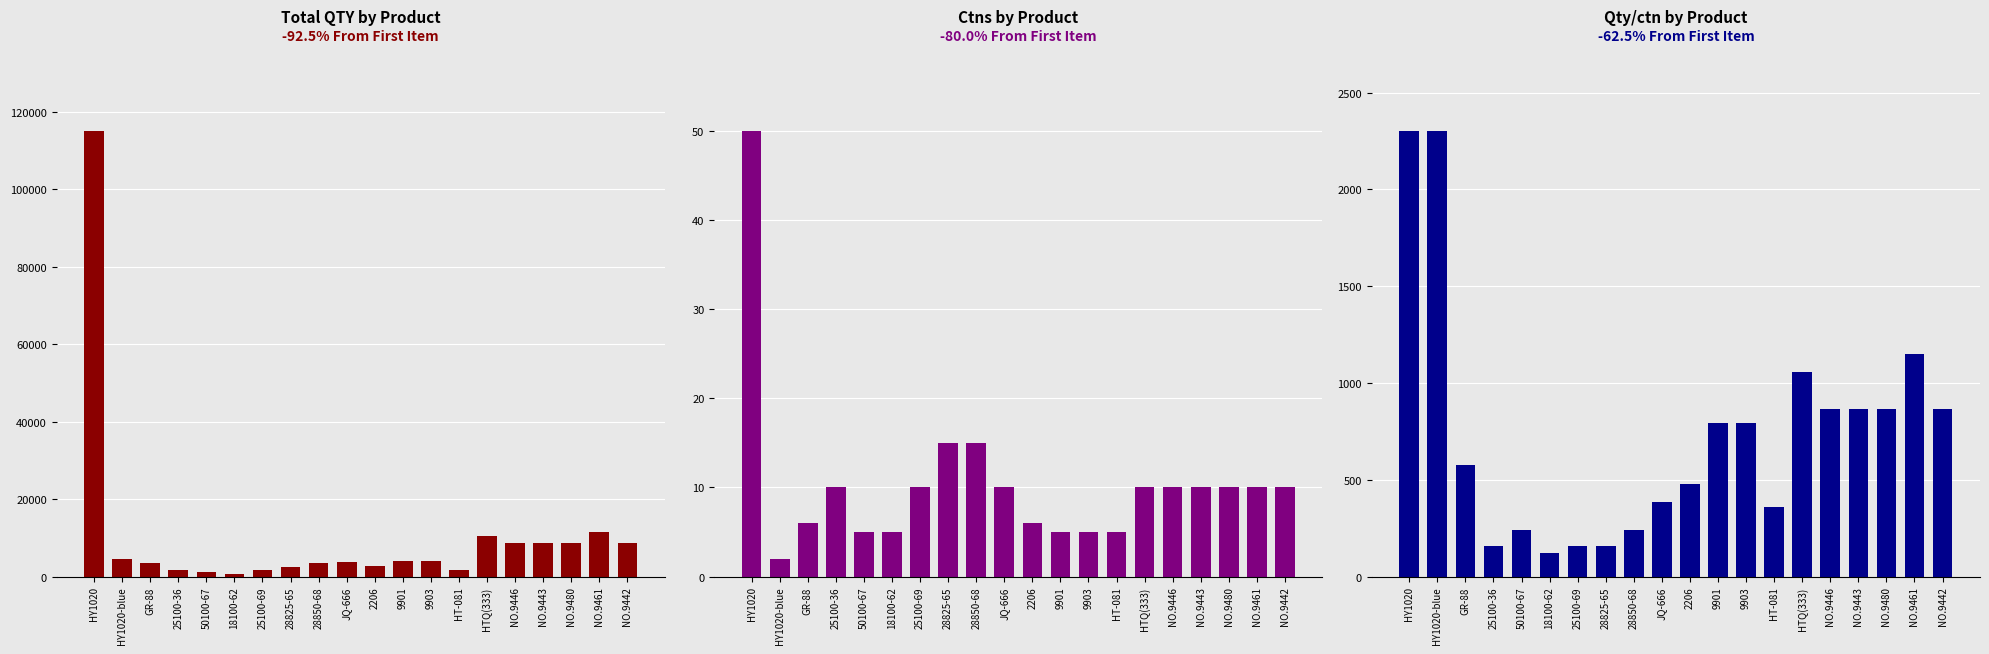

Is the value of Qty/ctn at NO.9461 greater than the value of Ctns at 2206?

Yes